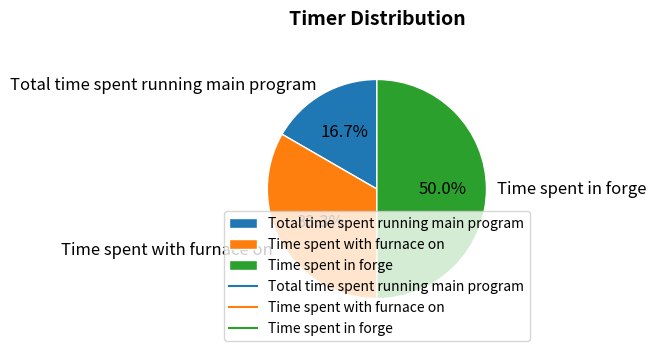

To the nearest percent, what is the average slice percentage?

33%